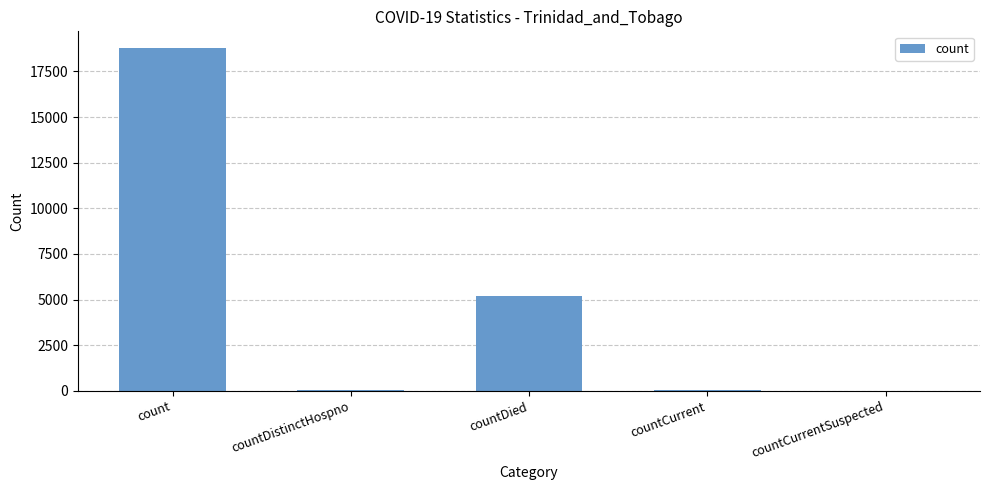

What is the difference between the values at countDistinctHospno and countCurrentSuspected?

25